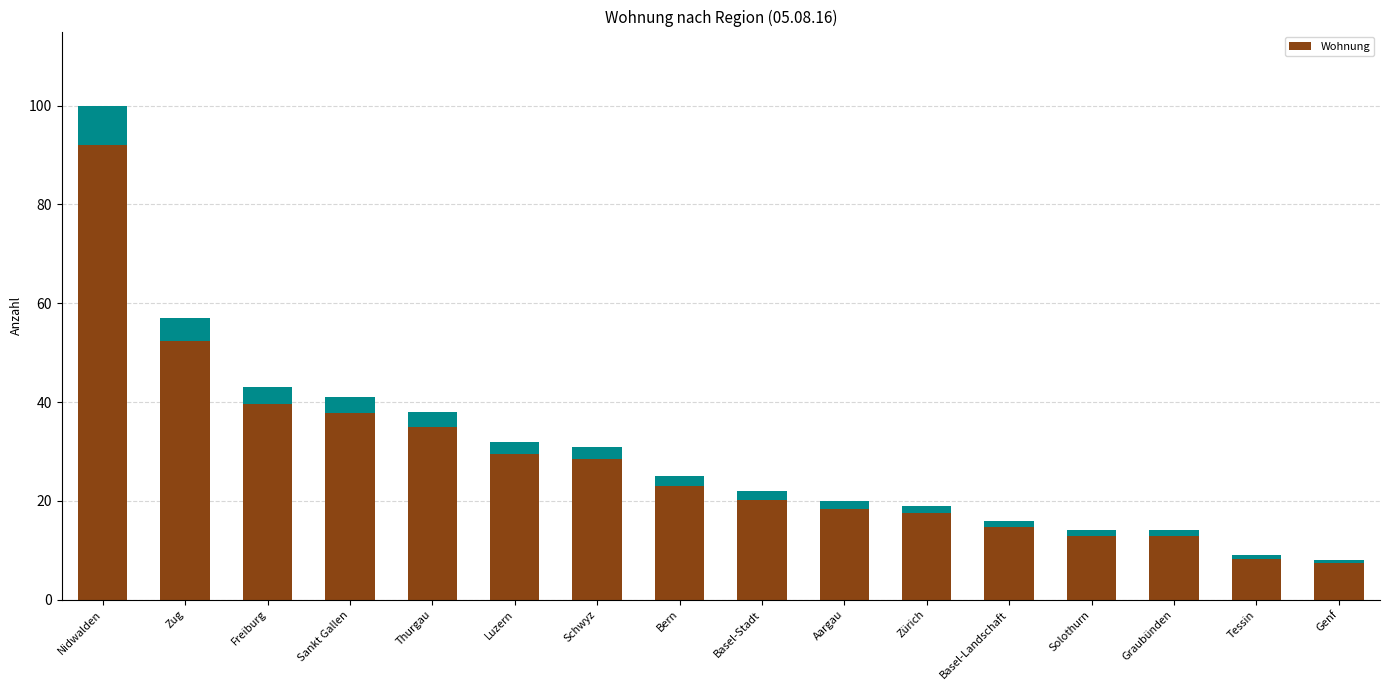

What is the maximum value shown in the chart?

92.0